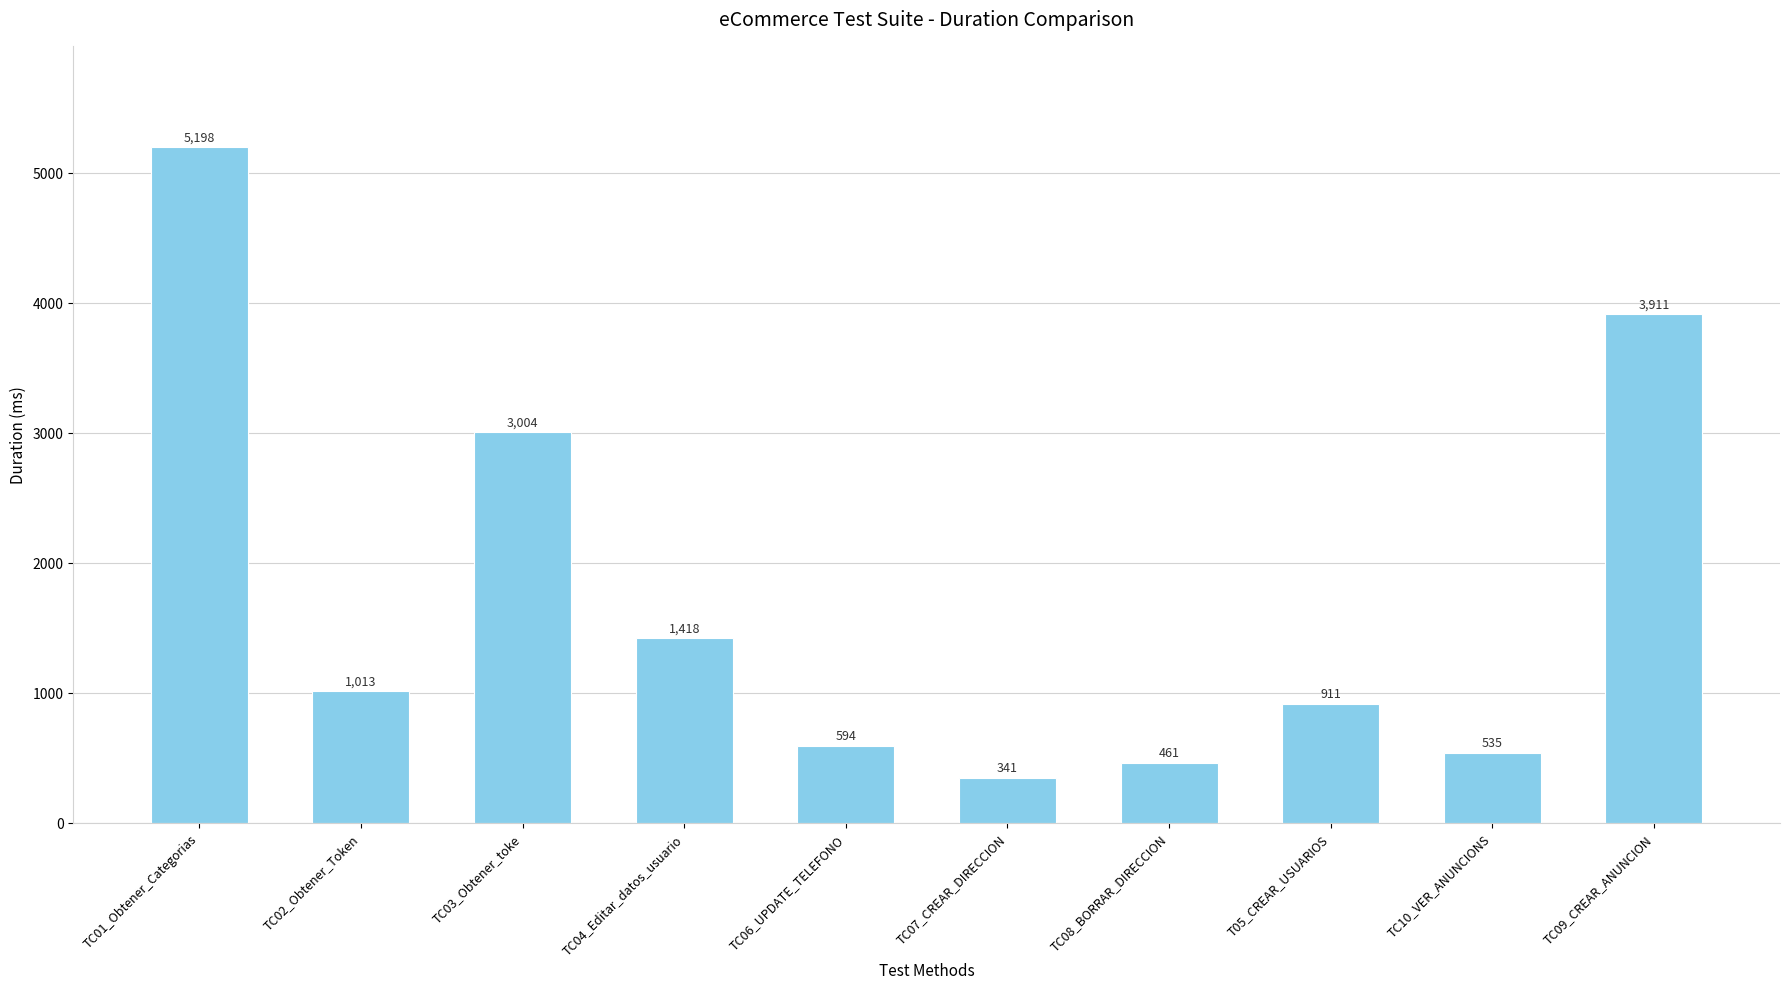

What is the ratio of the value at TC07_CREAR_DIRECCION to the value at TC01_Obtener_Categorias?

0.1